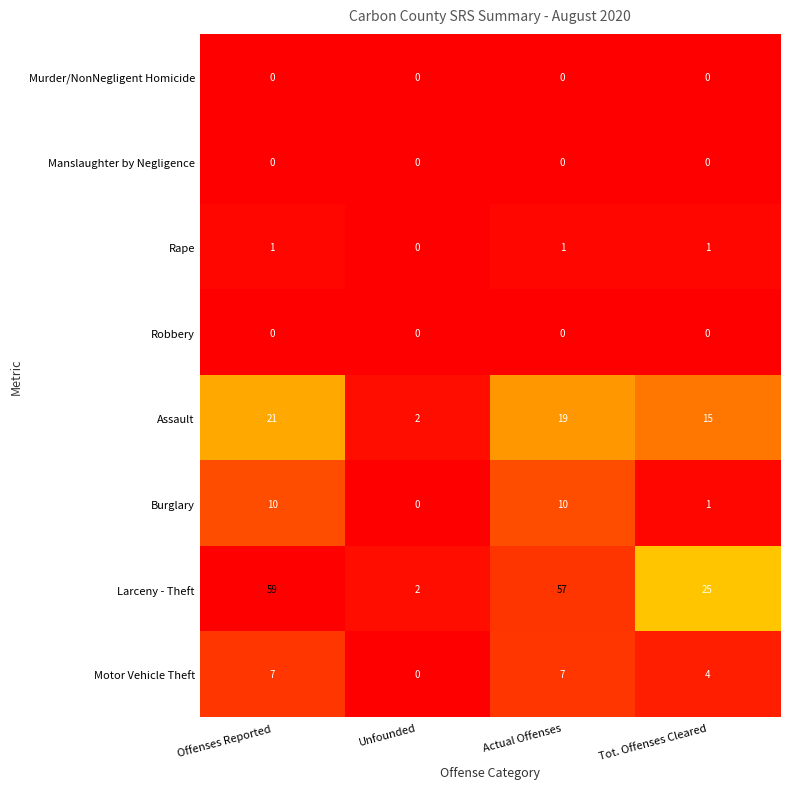

The Motor Vehicle Theft series shows 4 at Tot. Offenses Cleared. True or false?

True